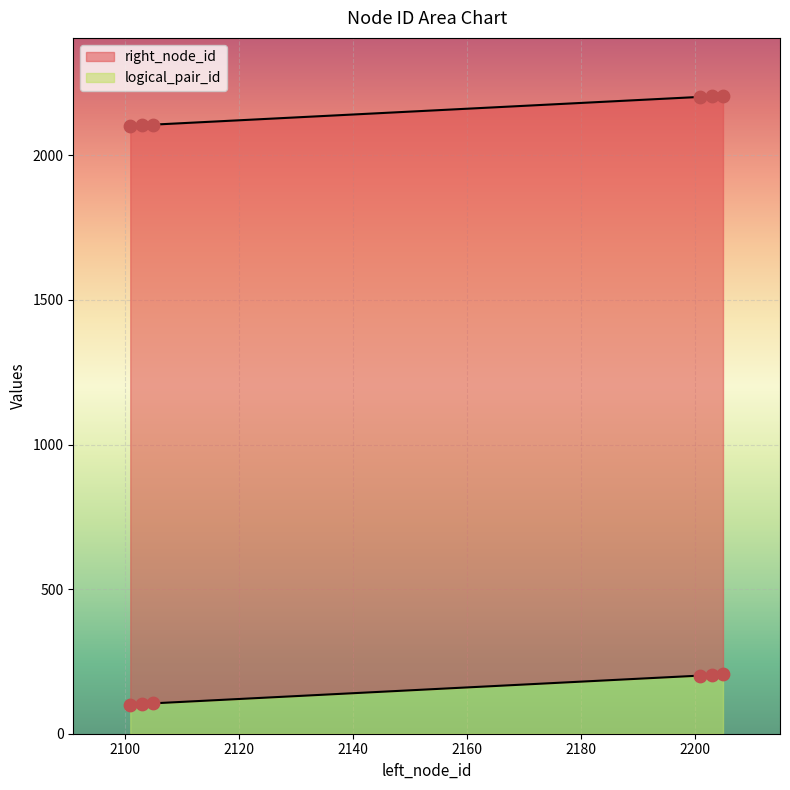

What is the total value across all series at 2101?

2203